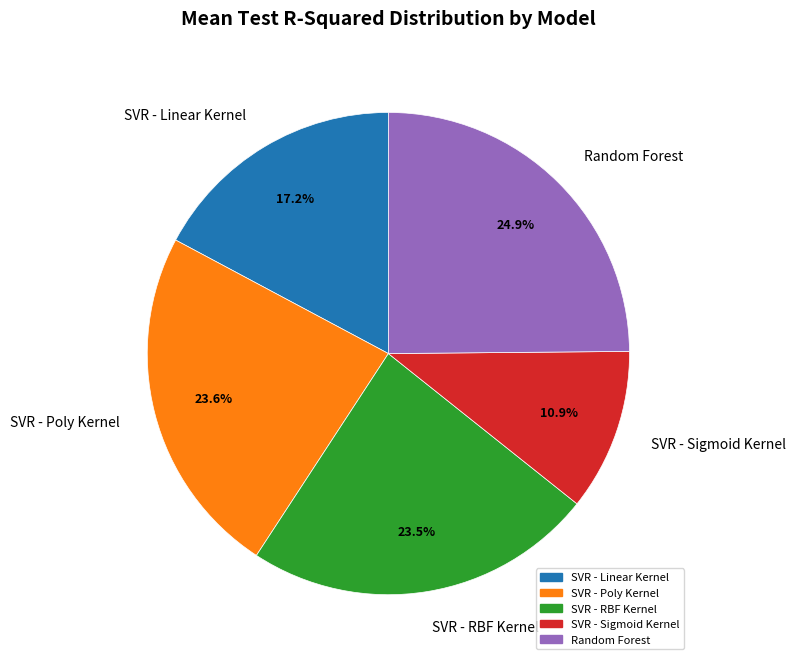

How many segments does this pie chart have?

5